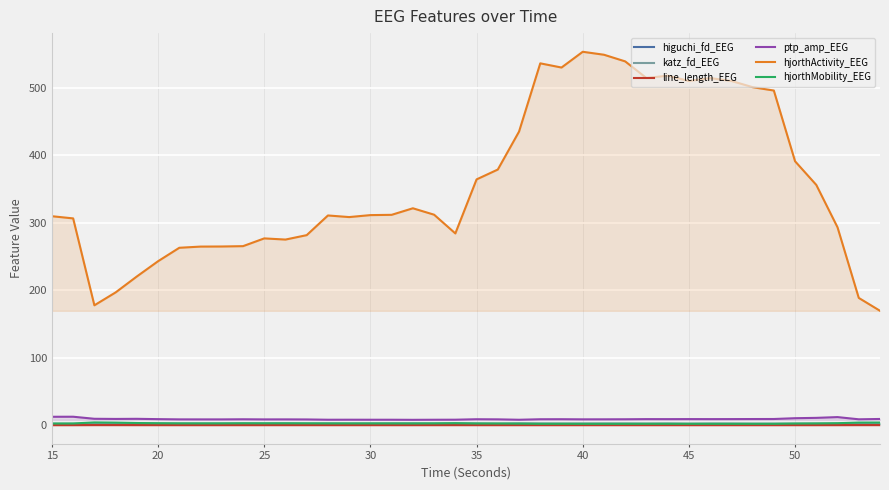

How many data points does each series have?

40